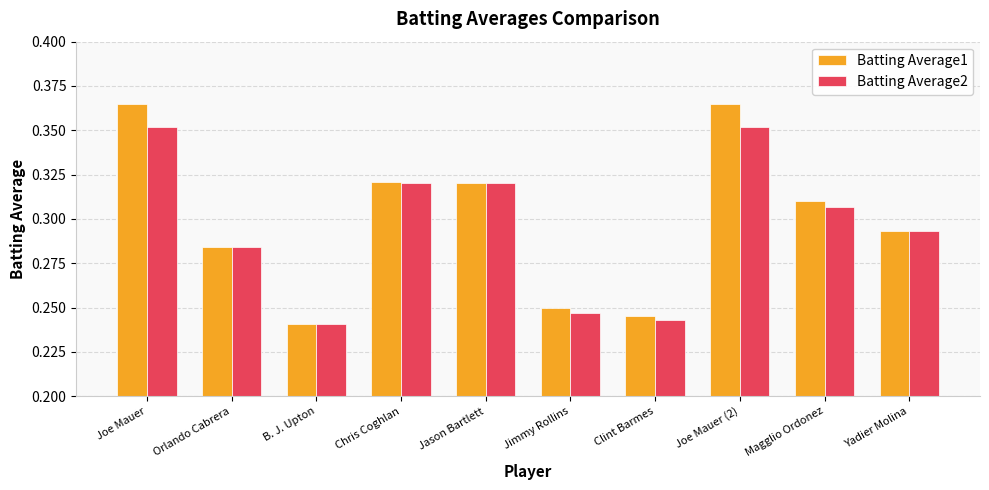

What position from the right is Orlando Cabrera?

9